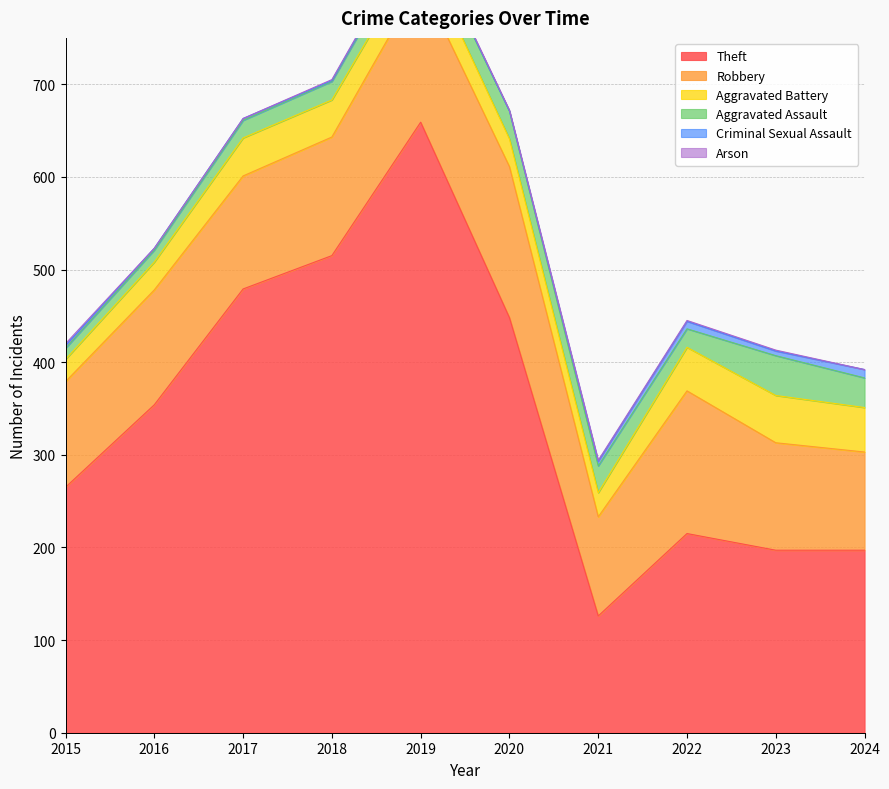

What value does the Aggravated Assault series have at 2018, to the nearest 5?

20